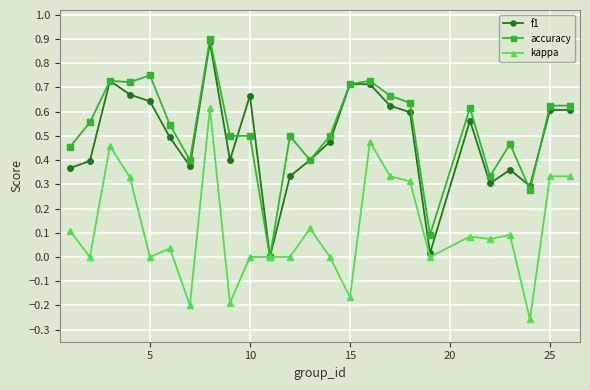

How many lines are shown in the chart?

3